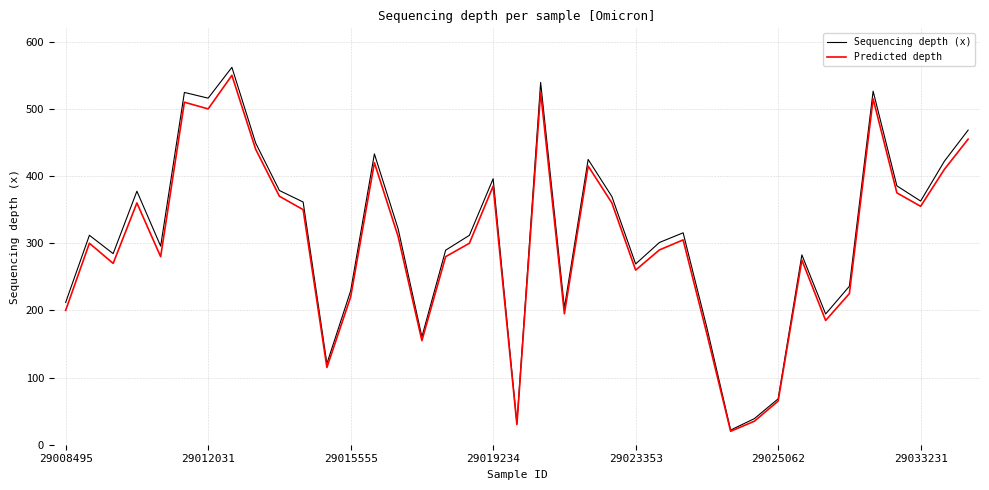

What are all the series names shown in the legend?

Sequencing depth (x), Predicted depth